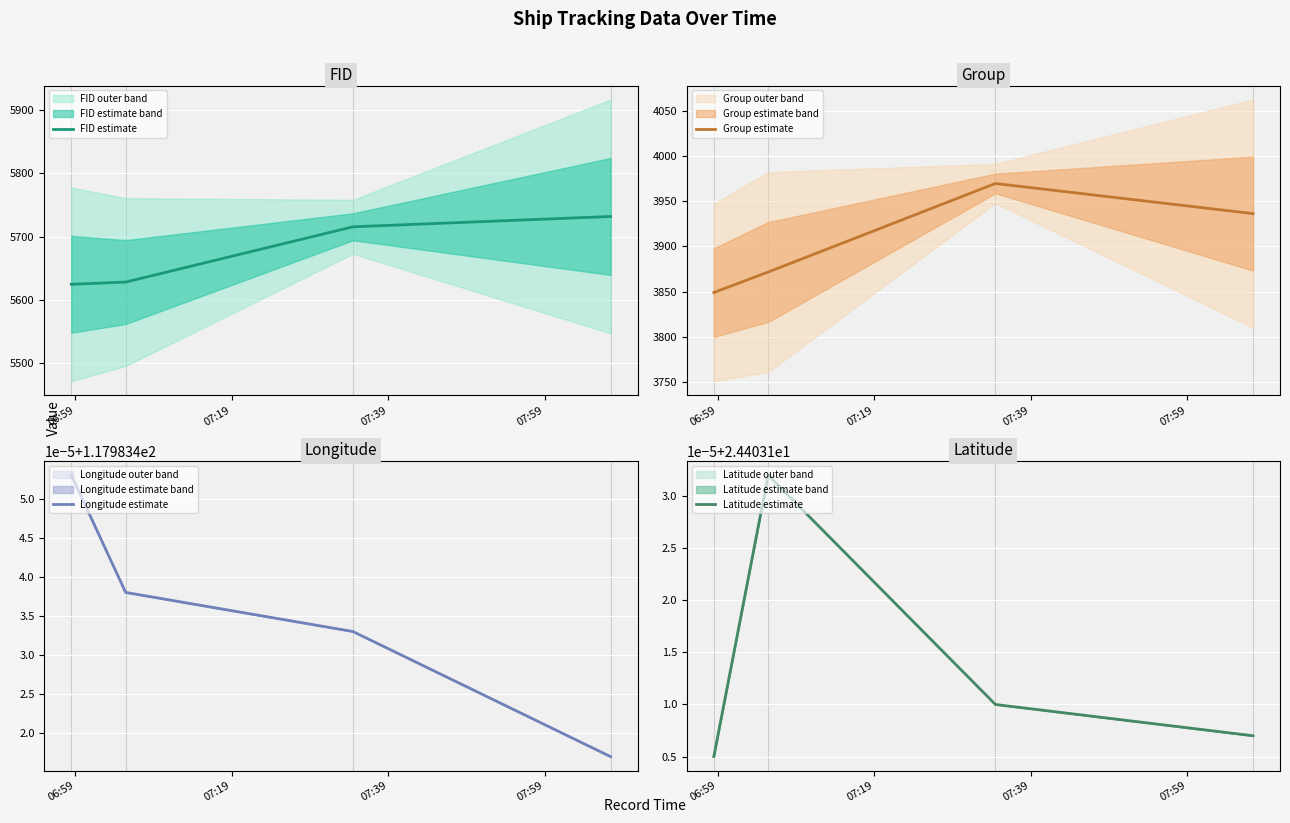

How many interior local peaks does the Latitude estimate series have?

1